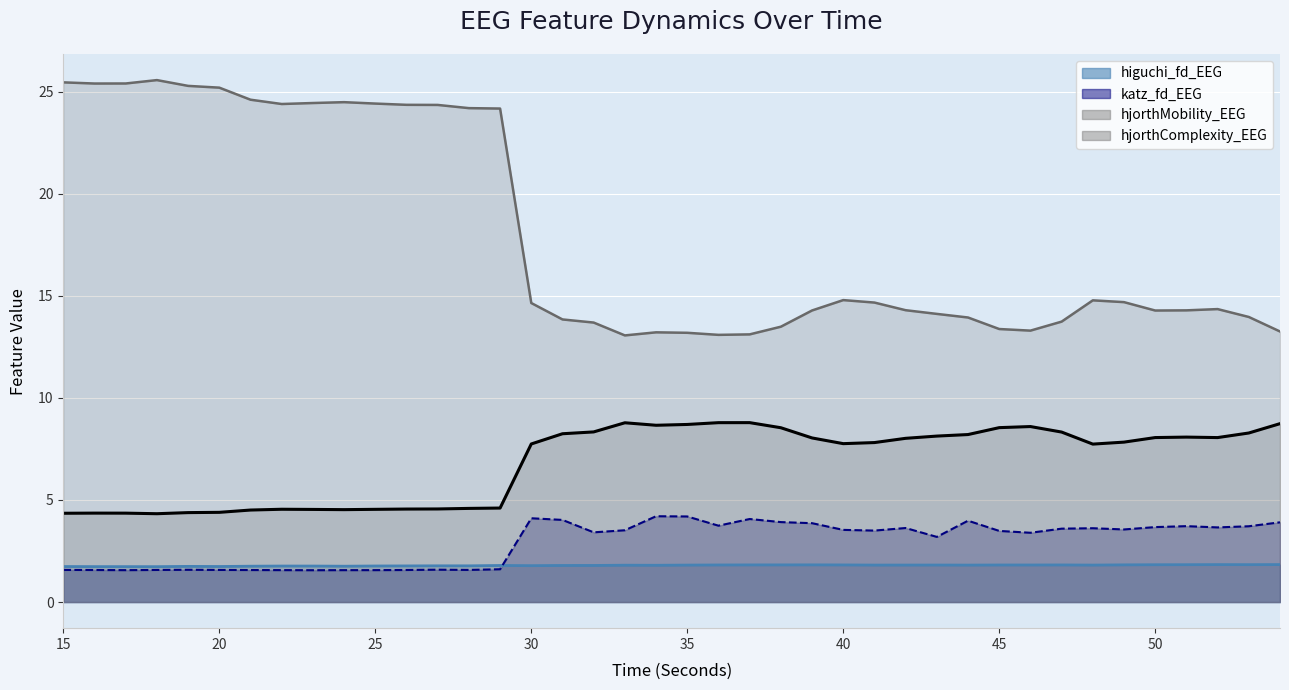

The higuchi_fd_EEG series shows 1.8 at 54. True or false?

True